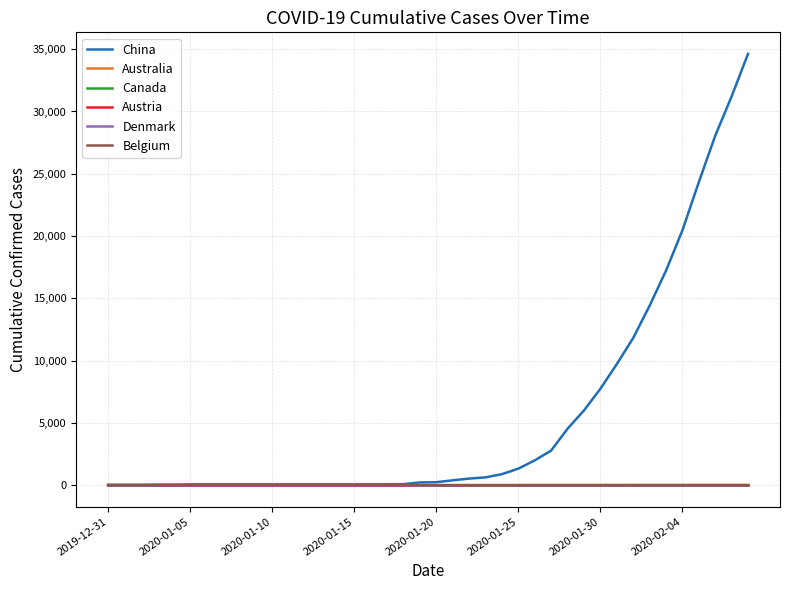

Reading left to right, extract all data points from this chart.

China: 27	27	27	44	44	59	59	59	59	59	59	59	59	59	59	59	59	63	80	216	235	386	526	623	882	1323	1988	2775	4528	5994	7734	9714	11809	14399	17211	20448	24320	28047	31207	34625
Australia: 0	0	0	0	0	0	0	0	0	0	0	0	0	0	0	0	0	0	0	0	0	0	0	0	0	1	4	4	4	4	6	7	9	11	11	11	12	13	14	14
Canada: 0	0	0	0	0	0	0	0	0	0	0	0	0	0	0	0	0	0	0	0	0	0	0	0	0	0	0	0	0	0	0	0	0	0	0	0	0	0	0	0
Austria: 0	0	0	0	0	0	0	0	0	0	0	0	0	0	0	0	0	0	0	0	0	0	0	0	0	0	0	0	0	0	0	0	0	0	0	0	0	0	0	0
Denmark: 0	0	0	0	0	0	0	0	0	0	0	0	0	0	0	0	0	0	0	0	0	0	0	0	0	0	0	0	0	0	0	0	0	0	0	0	0	0	0	0
Belgium: 0	0	0	0	0	0	0	0	0	0	0	0	0	0	0	0	0	0	0	0	0	0	0	0	0	0	0	0	0	0	0	0	0	0	0	0	1	1	1	1